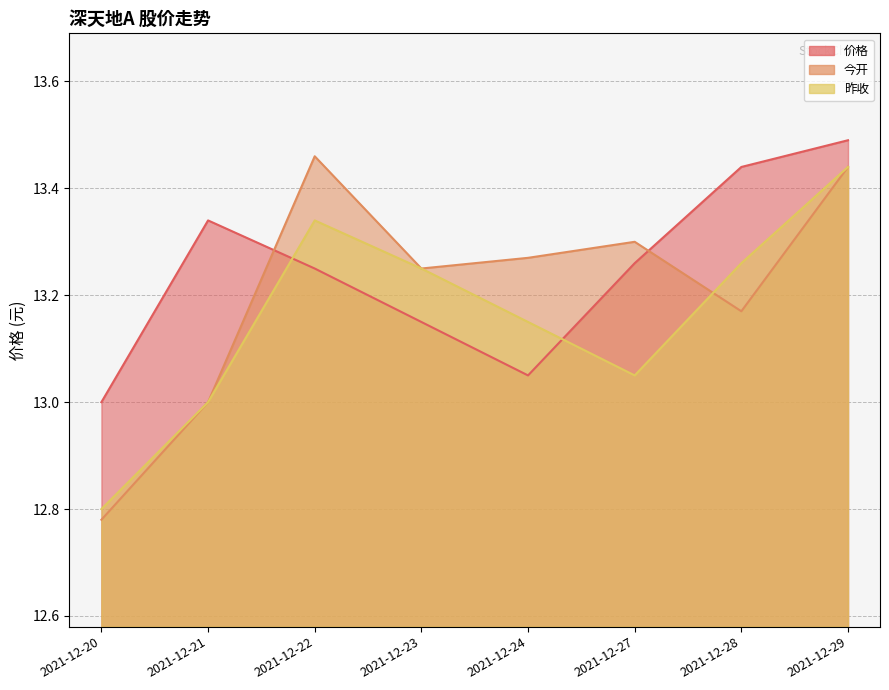

What is the total value across all series at 2021-12-20?

38.6